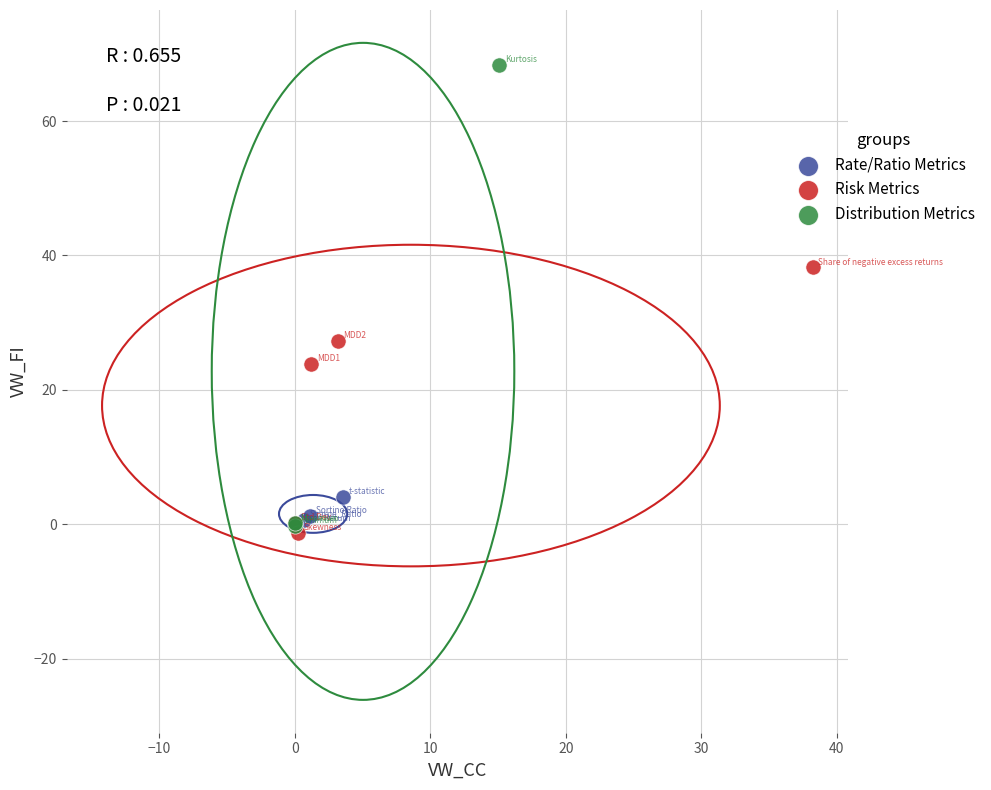

Which series has the largest Y range (max minus min)?

Distribution Metrics